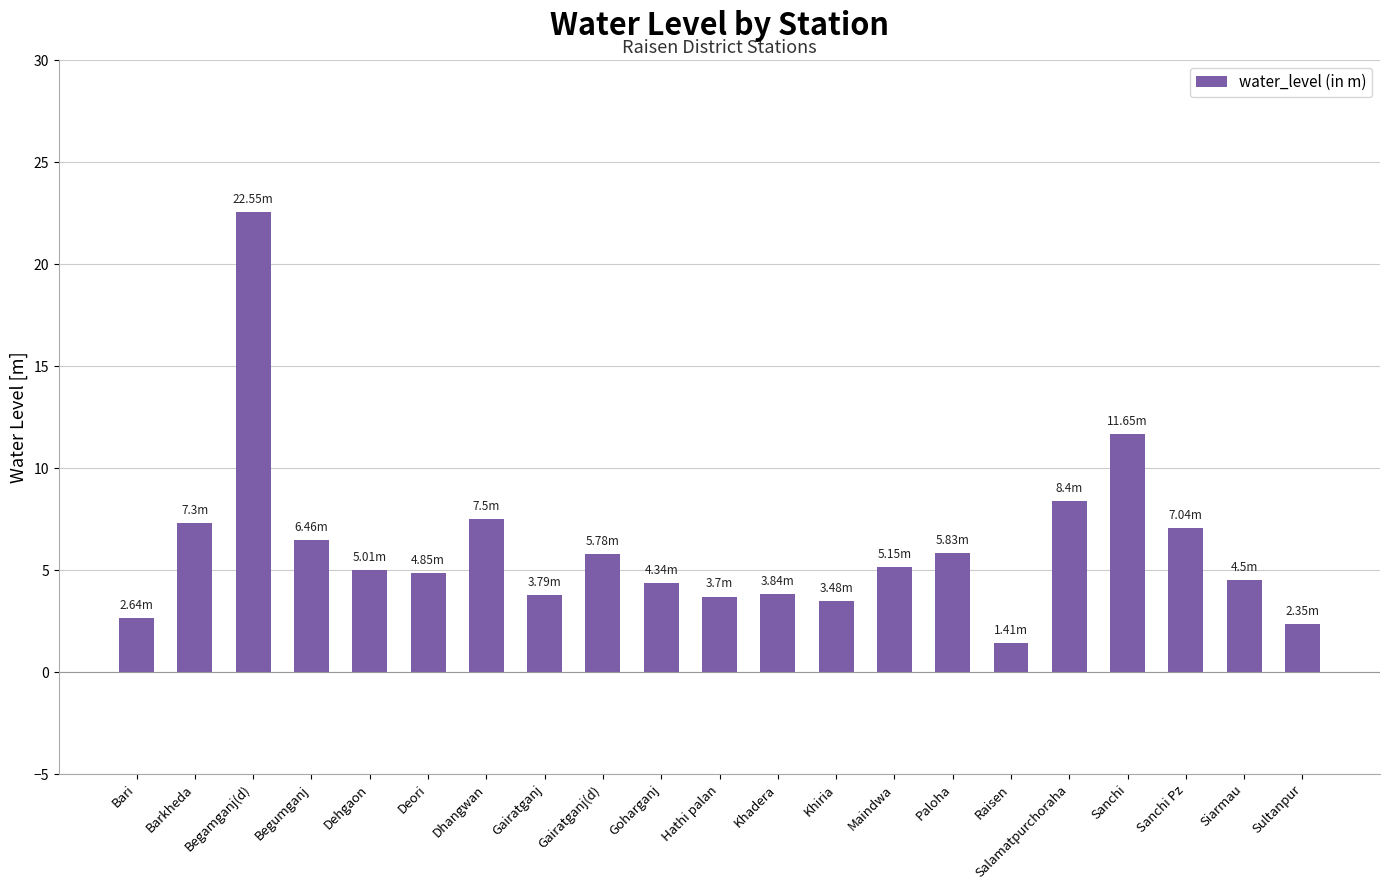

Which label corresponds to the largest value in the chart?

Begamganj(d)